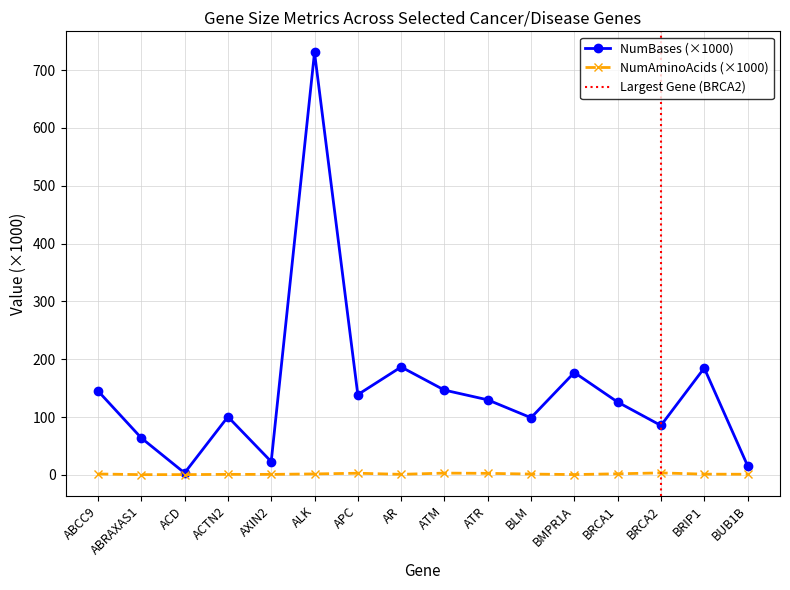

At BRCA1, list the series in order from largest to smallest.

NumBases, NumAminoAcids